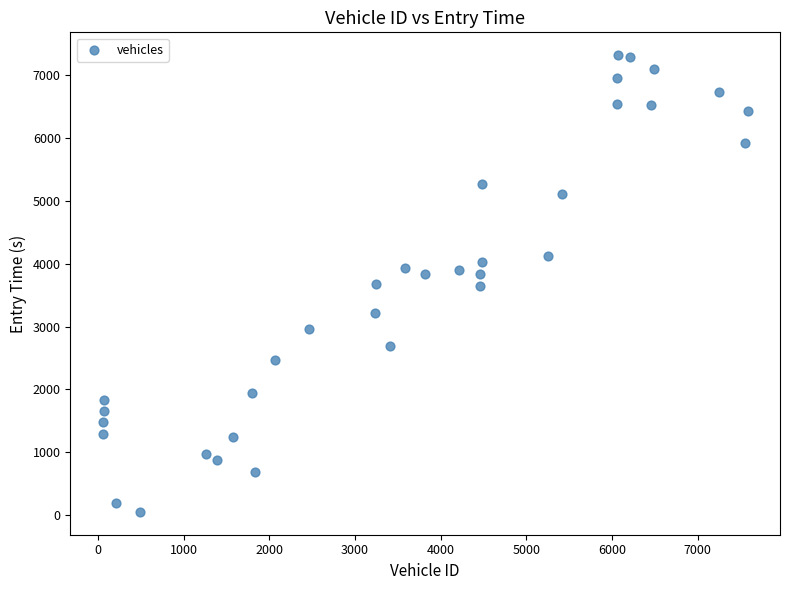

What is the range of X values (max minus min)?

7524.0